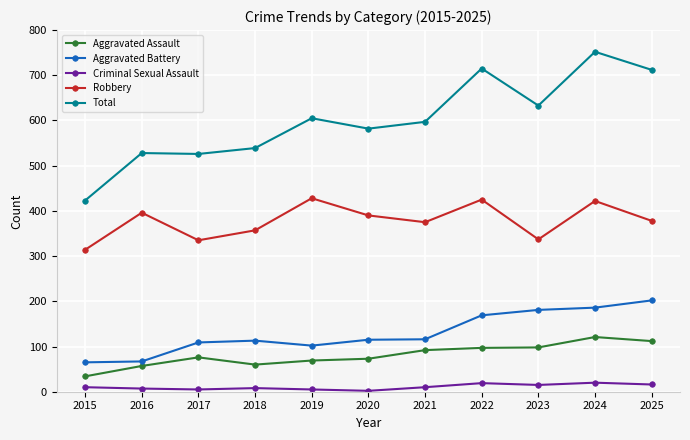

What is the value of the Aggravated Battery point at the 2nd from the left?

67